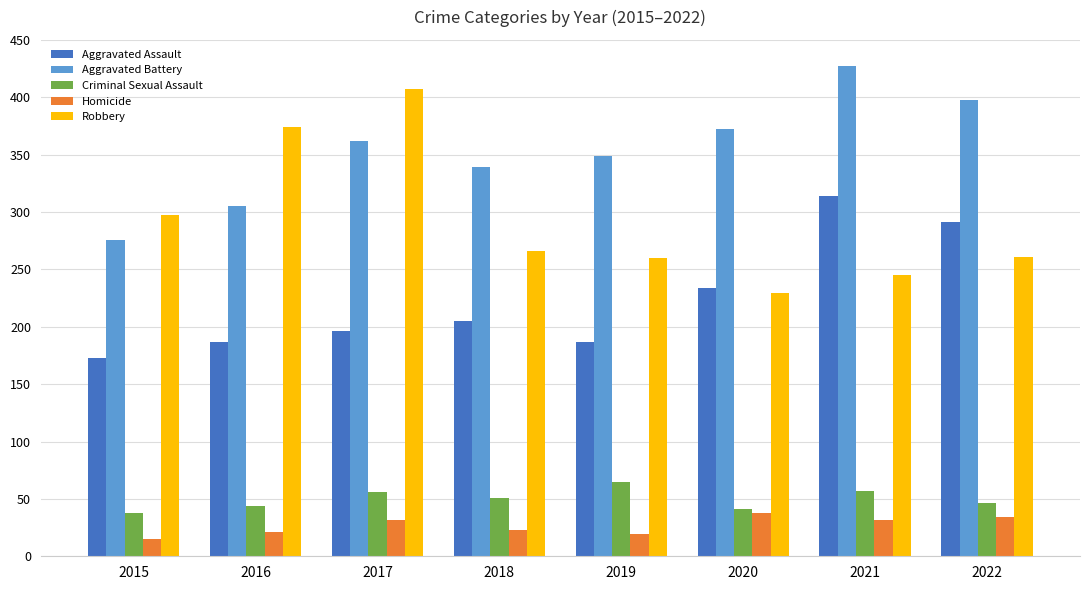

Between 2015 and 2020, which series saw the biggest shift?

Aggravated Battery